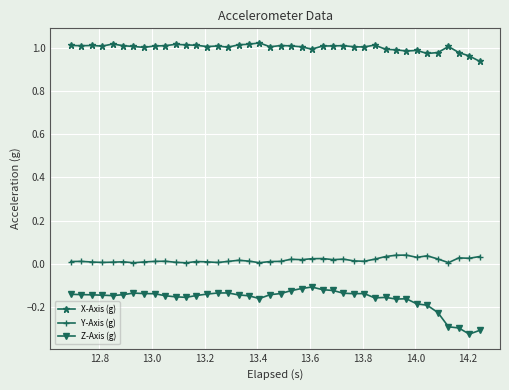

Which series has the largest range (max minus min)?

Z-Axis (g)